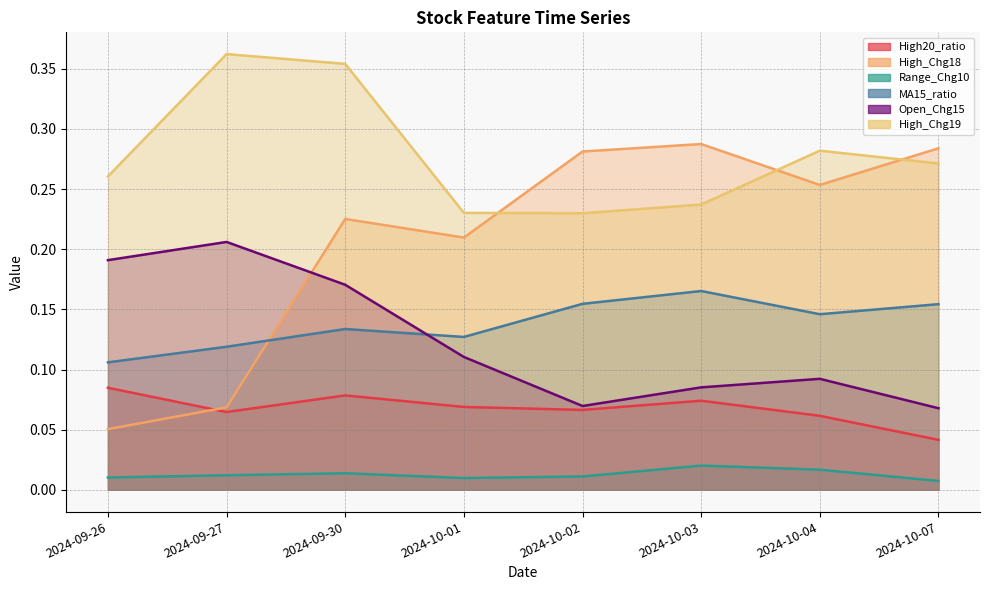

At how many categories does at least one series exceed 0?

8